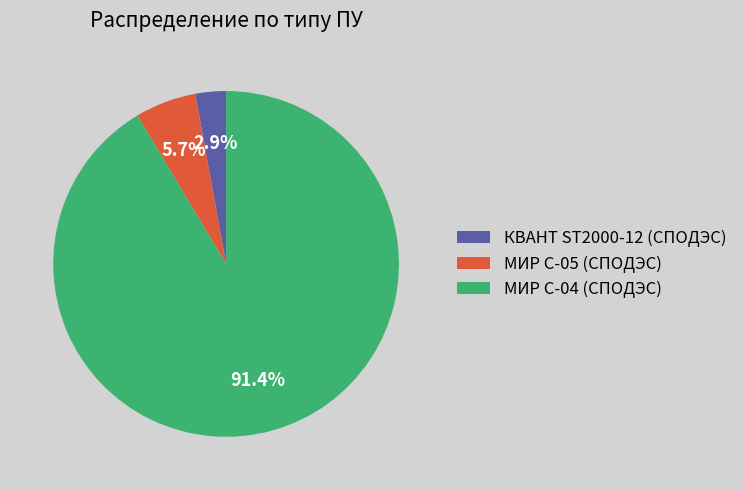

Is there any slice that represents more than half of the pie?

Yes